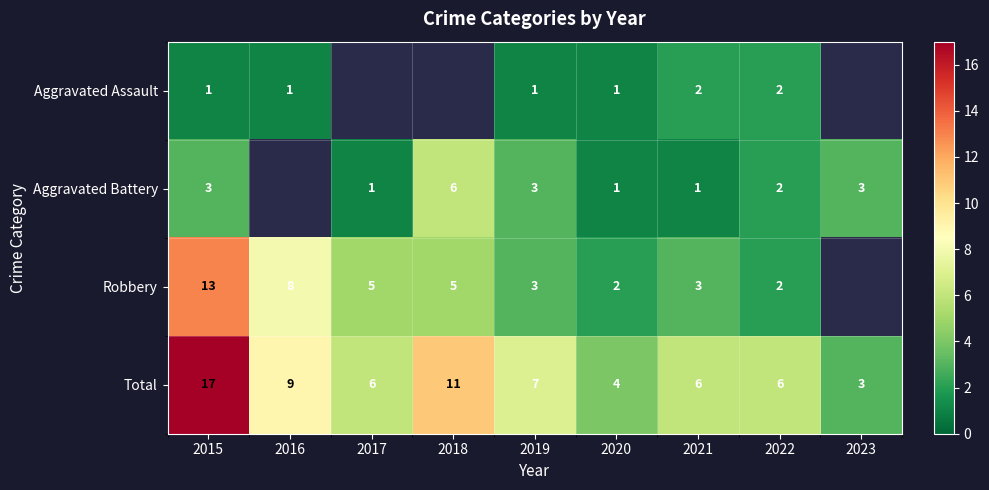

What is the sum of all Total values?

69